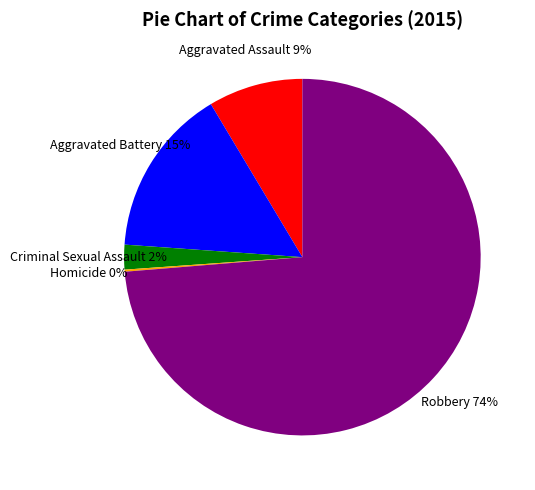

The Robbery slice represents 74% of the pie. True or false?

True